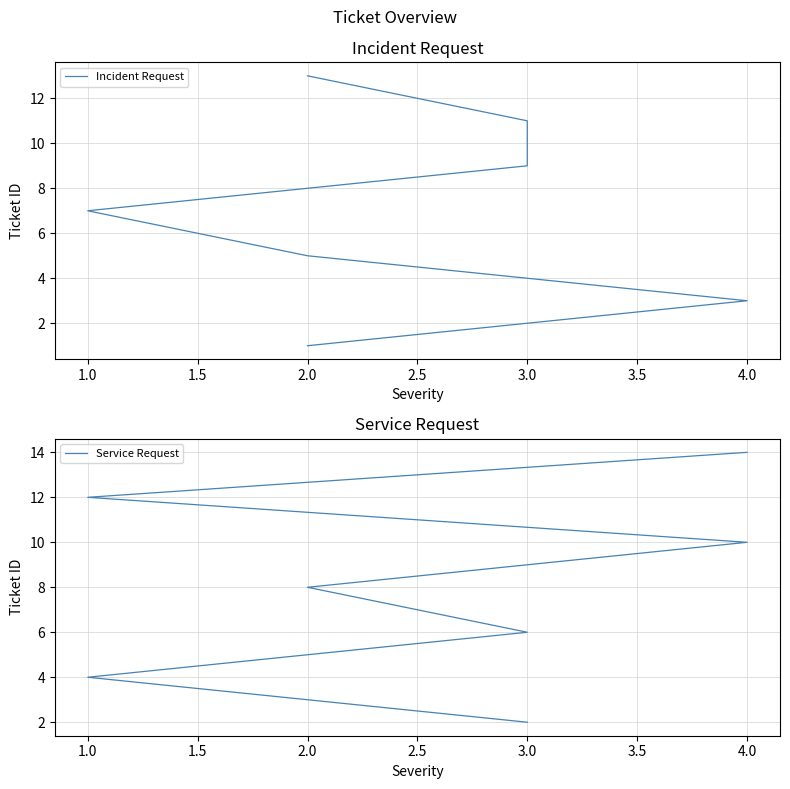

How many distinct data groups are displayed?

2